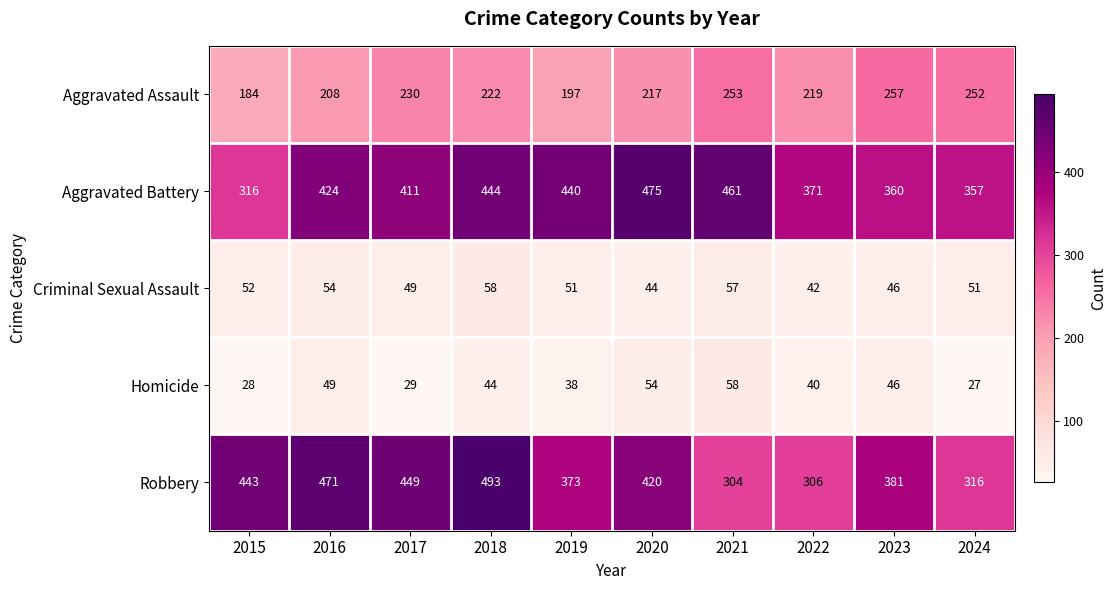

Where is Aggravated Assault nearest to the value 220?

2022